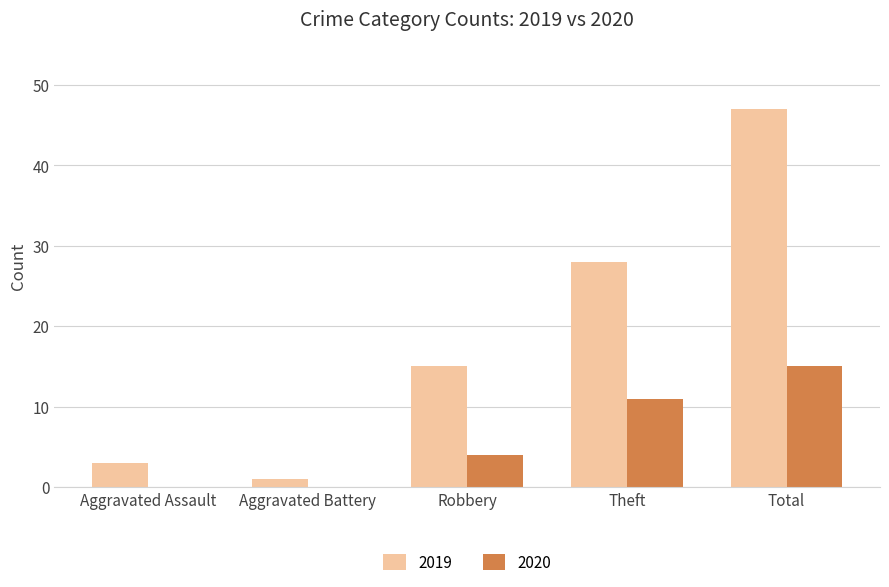

Reading left to right, extract all data points from this chart.

2019: Aggravated Assault=3	Aggravated Battery=1	Robbery=15	Theft=28	Total=47
2020: Aggravated Assault=0	Aggravated Battery=0	Robbery=4	Theft=11	Total=15